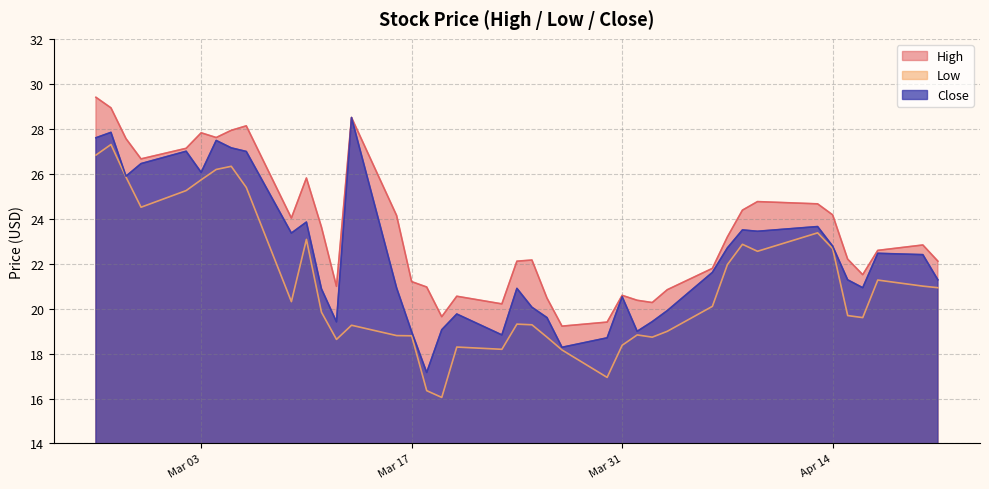

Where is the first local maximum for Low?

2020-02-26